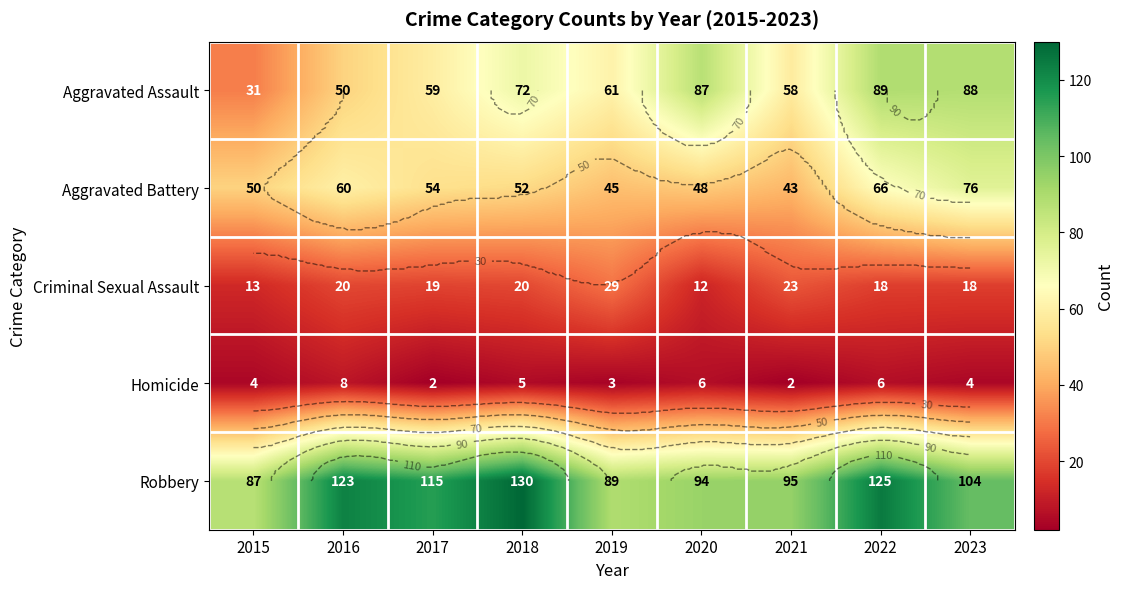

How many data points does each series have?

9